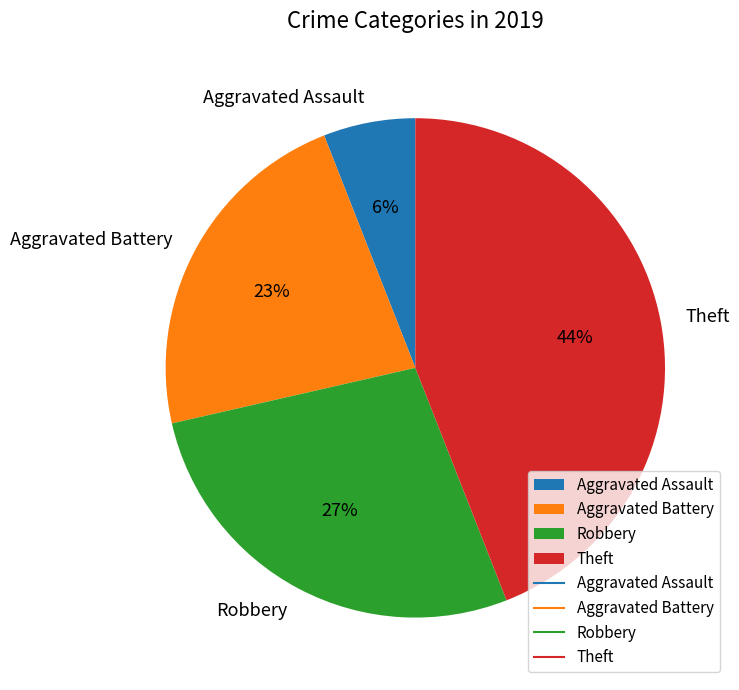

To the nearest percent, what portion does Robbery represent?

27%